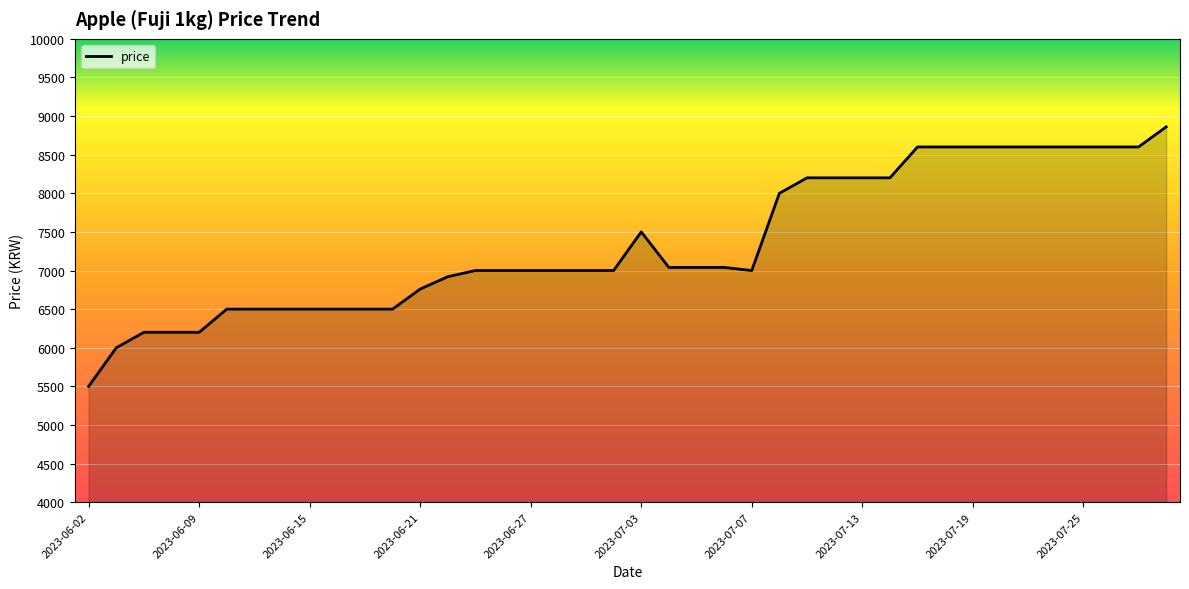

What is the greatest value displayed?

8860